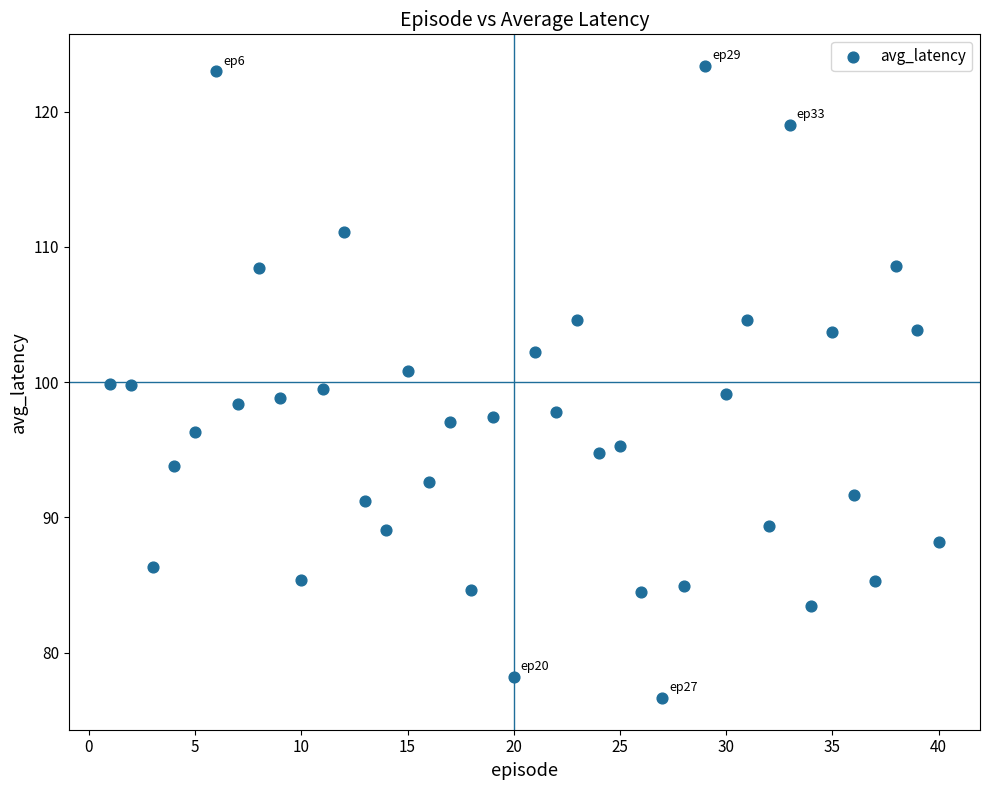

What is the range of X values (max minus min)?

39.0